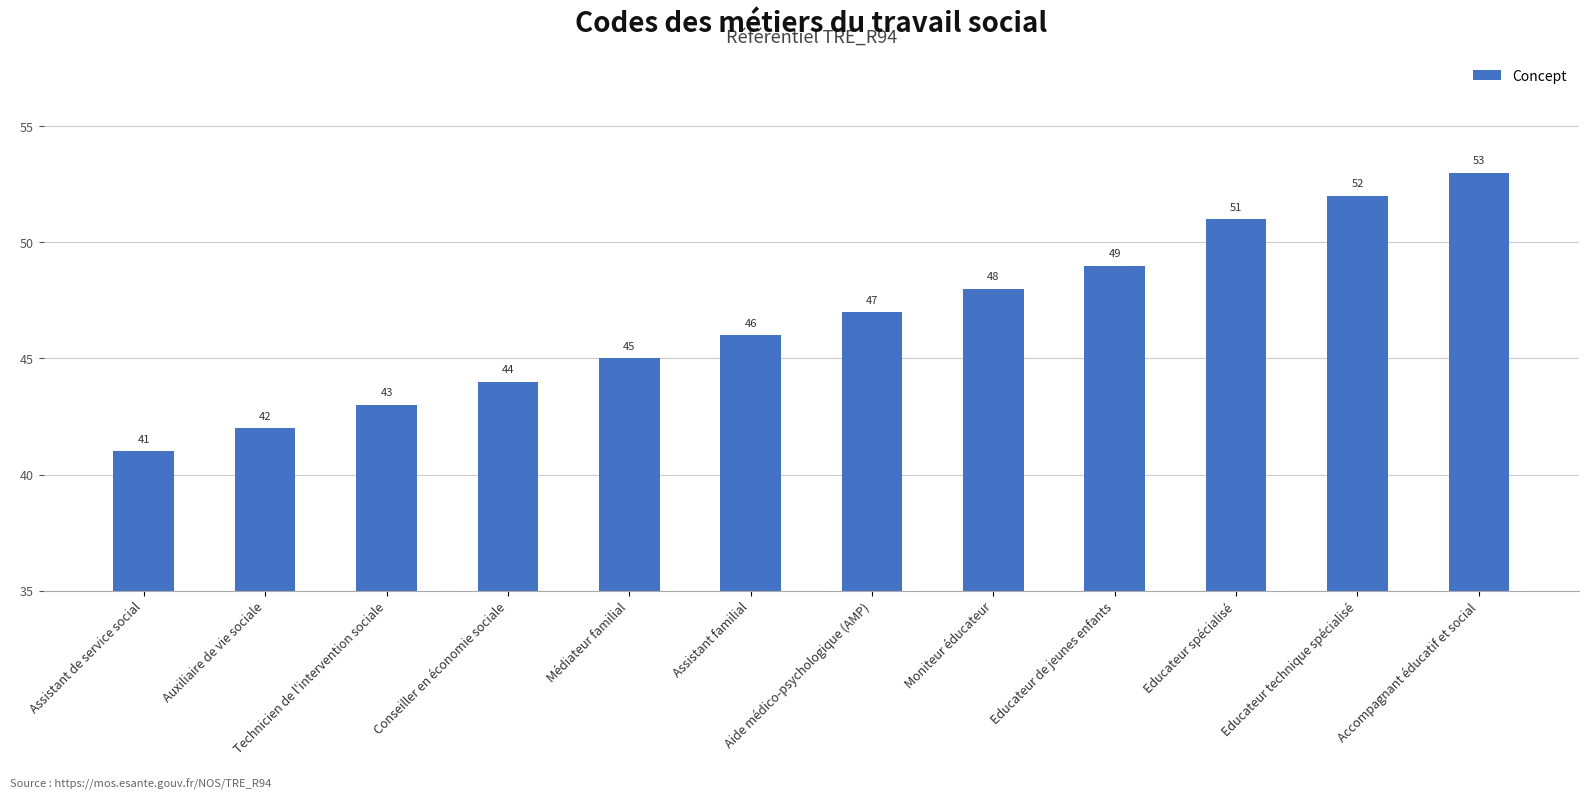

What is the minimum value shown in the chart?

41